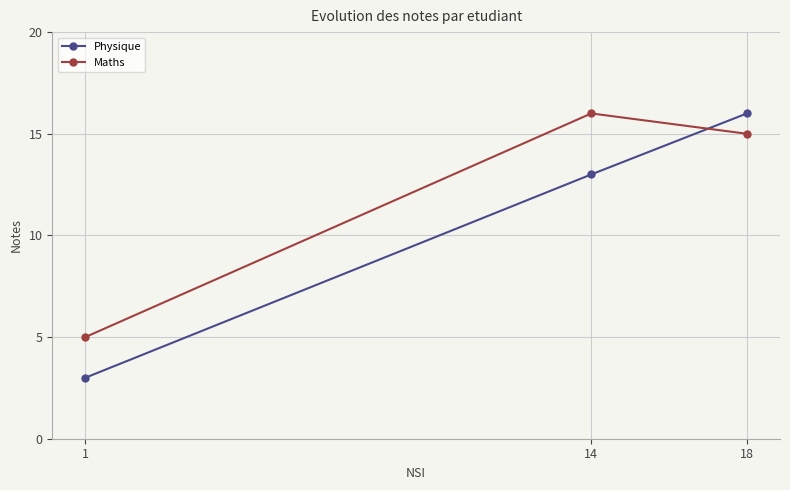

Which category has the lowest value in the Physique series?

1